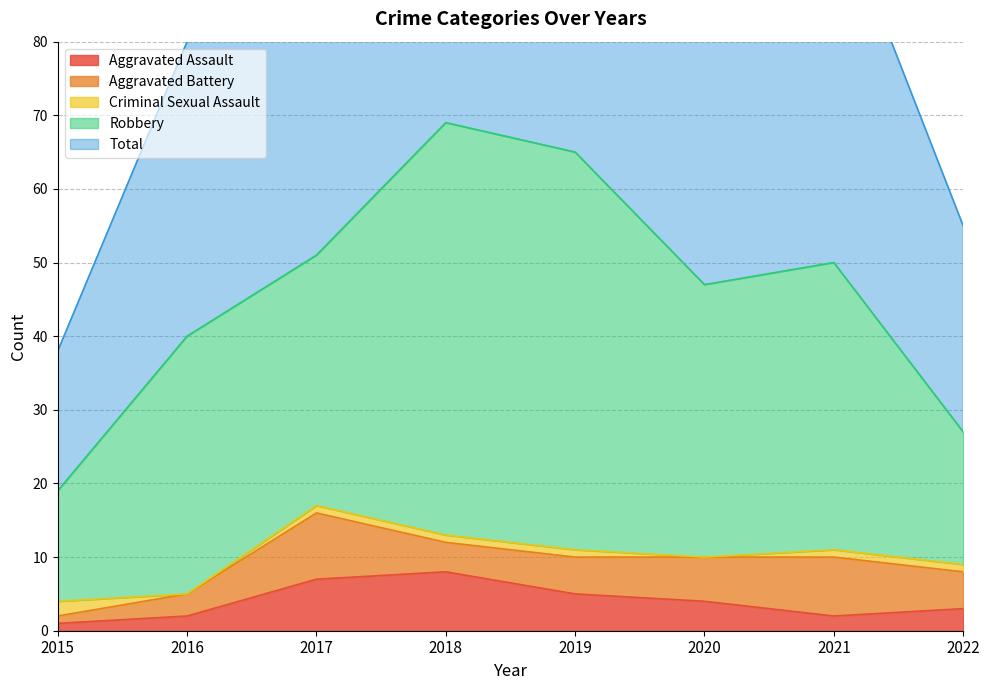

Which series has the largest total across all categories?

Total